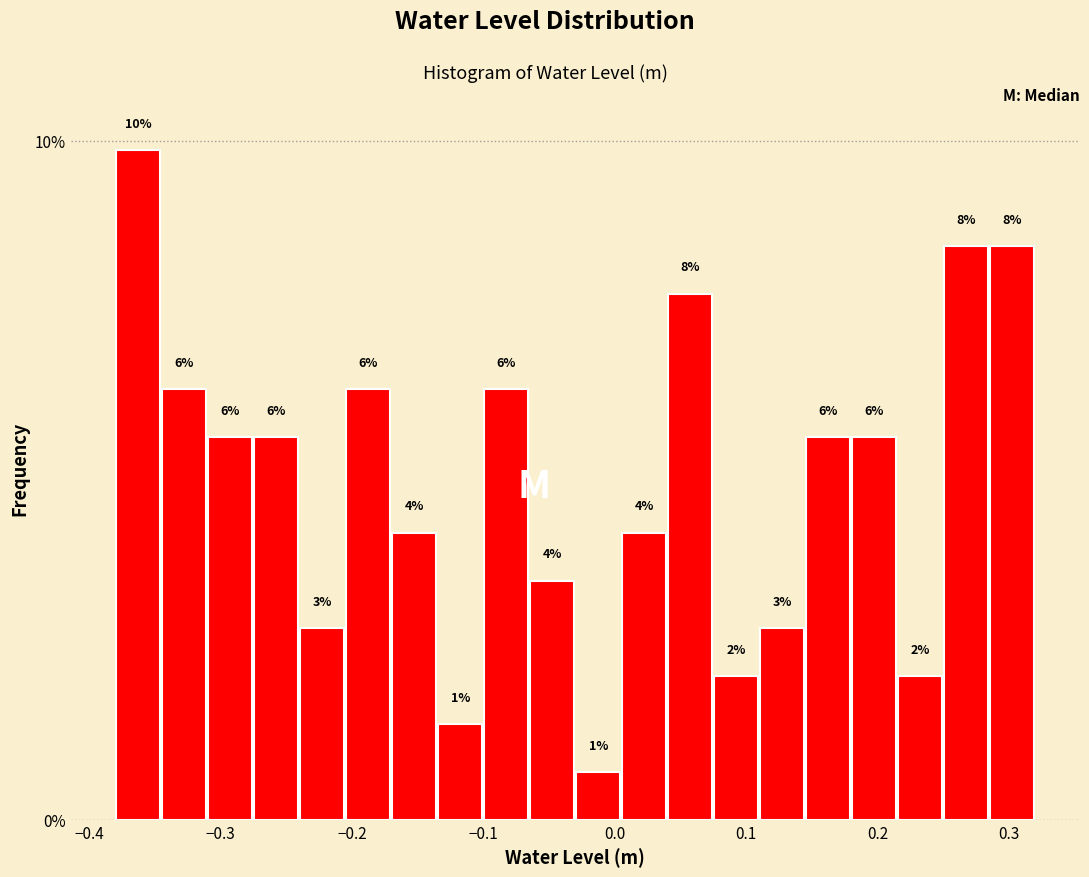

Around what value on the x-axis is the tallest bar? Give the approximate position of its centre, as read against the axis.

-0.36